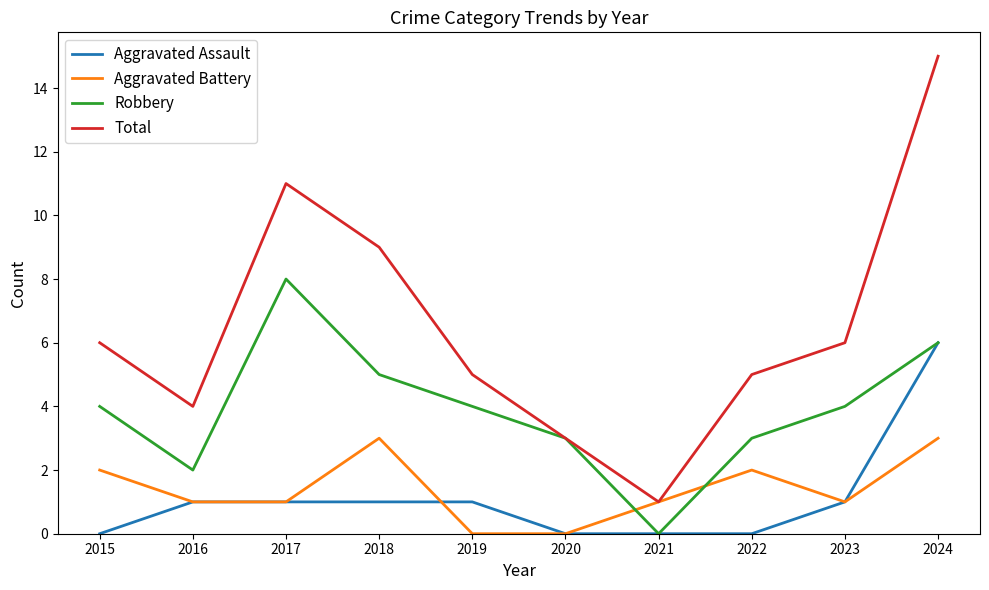

Rank the series by their maximum value, from highest to lowest.

Total, Robbery, Aggravated Assault, Aggravated Battery